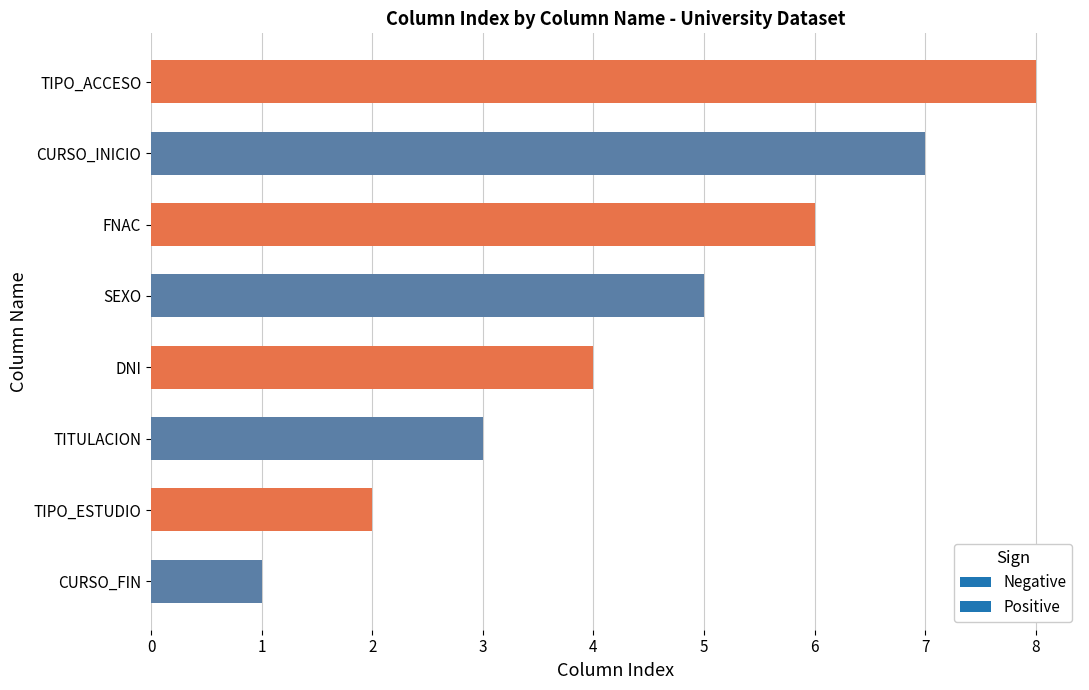

What is the difference between the maximum and minimum values?

7